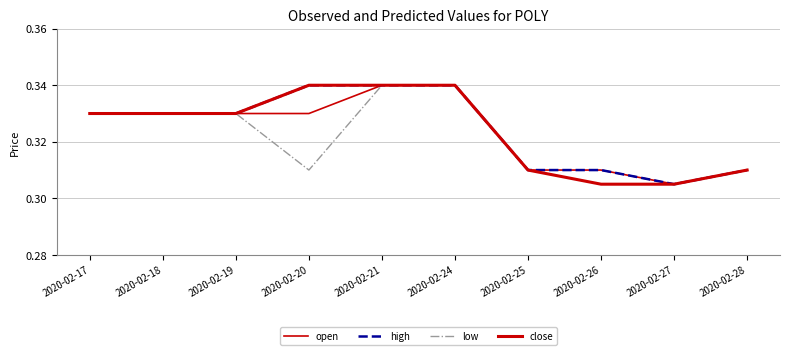

True or false: open has more than 1 interior local peaks.

False